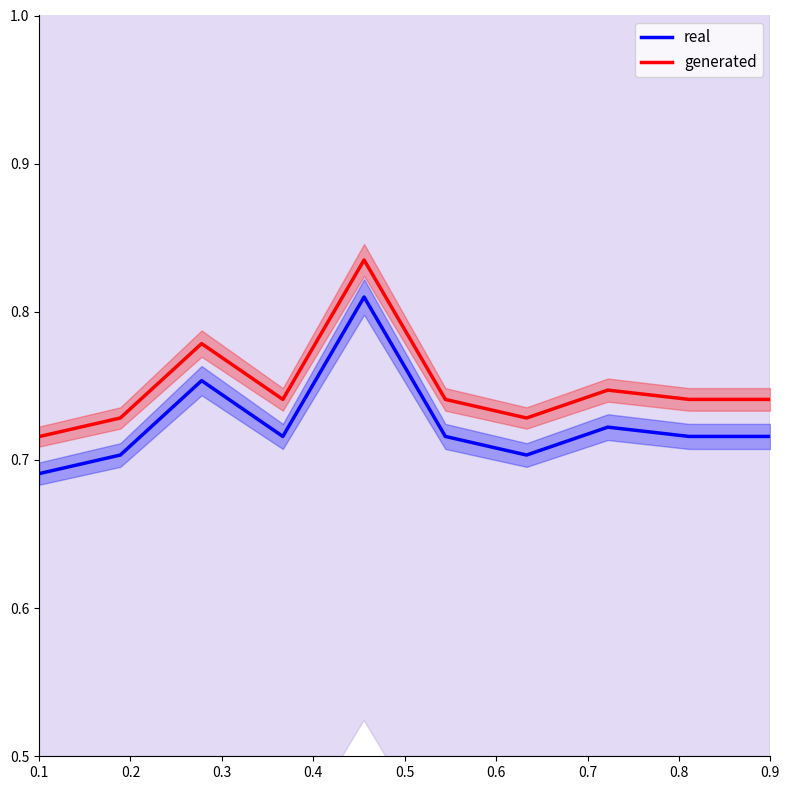

Where is real nearest to the value 0?

0.1